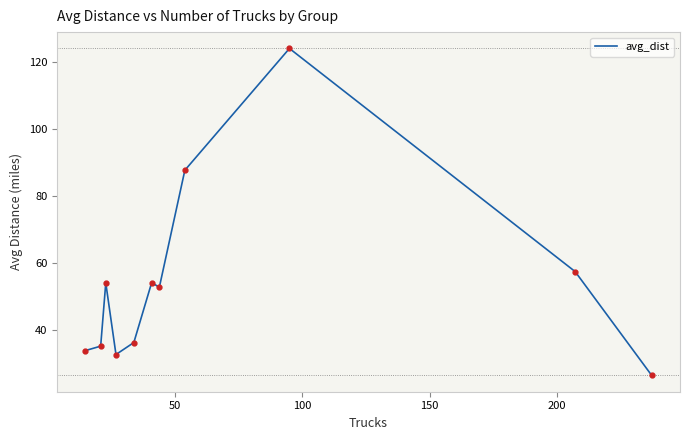

What is the smallest value displayed?

26.5